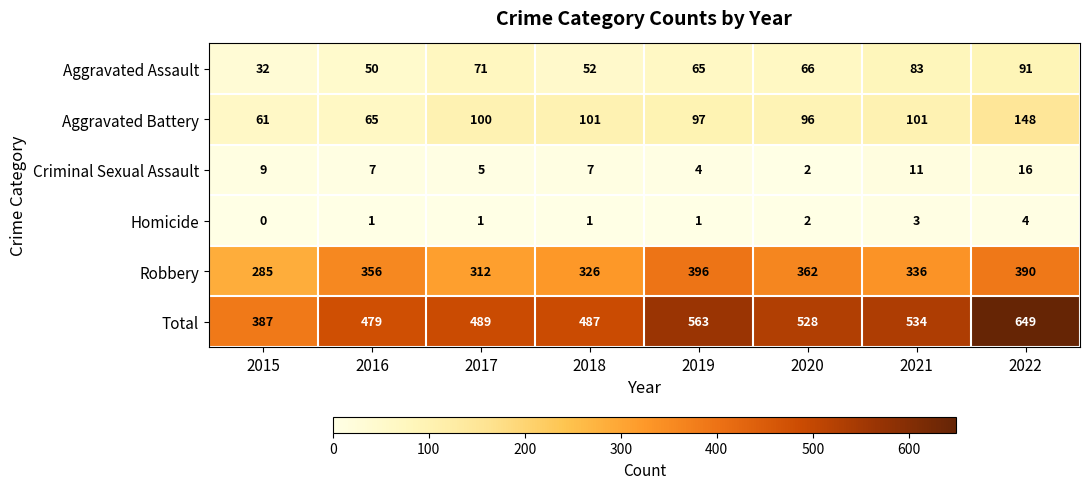

True or false: Aggravated Battery has a value of 65 at 2016.

True